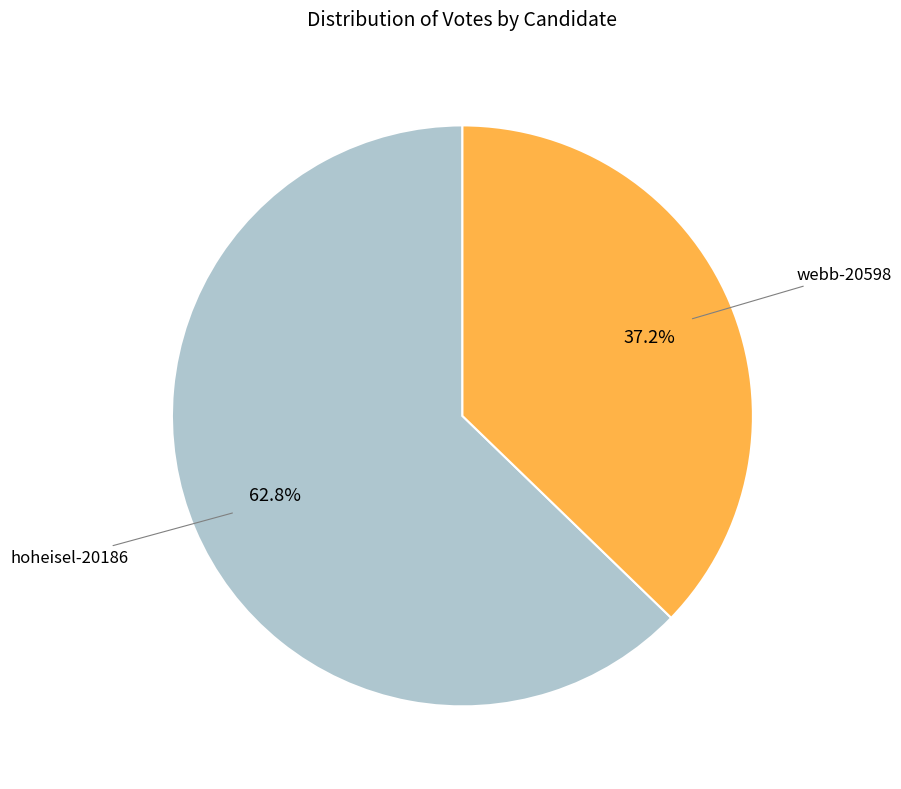

Is there any slice that represents more than half of the pie?

Yes